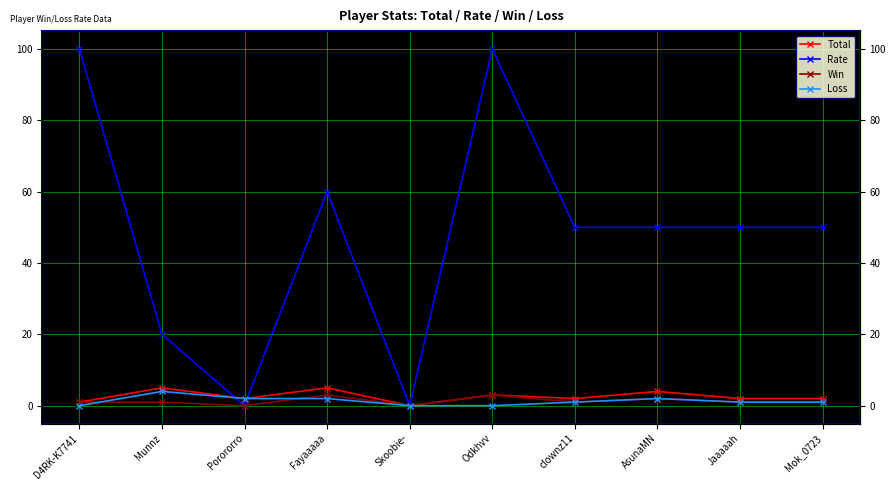

Rank the series at Odkhvv from lowest to highest value.

Loss, Total, Win, Rate